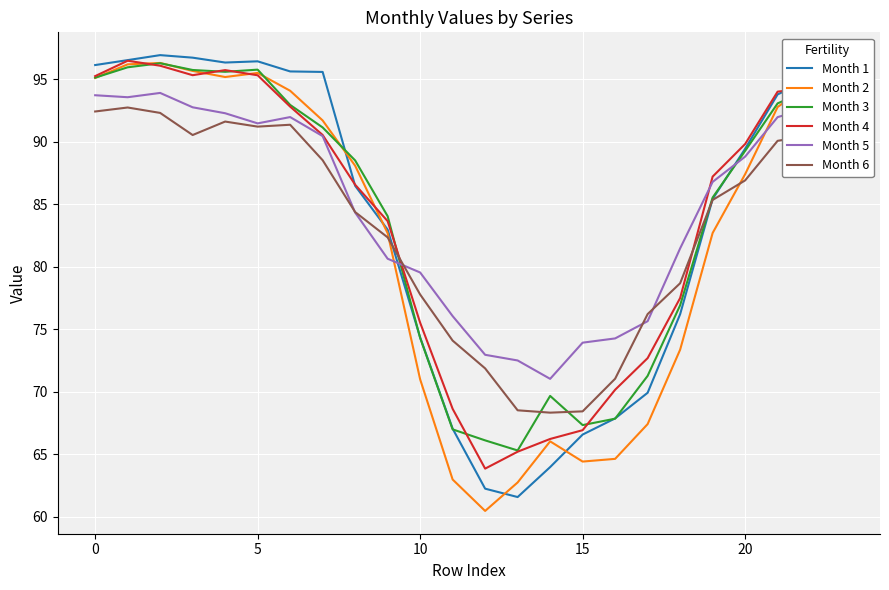

True or false: Month 2 and Month 6 intersect in this chart.

True